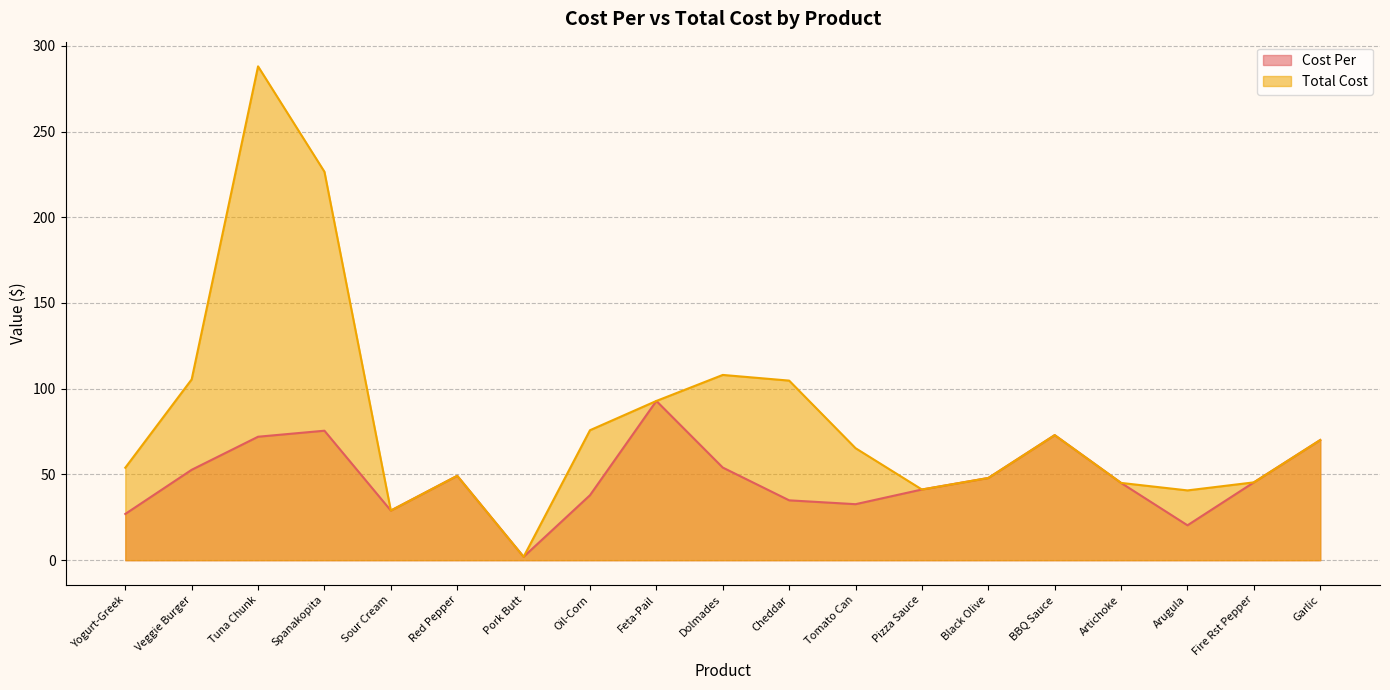

What is the difference between the Total Cost values at Pork Butt and Oil-Corn?

73.8